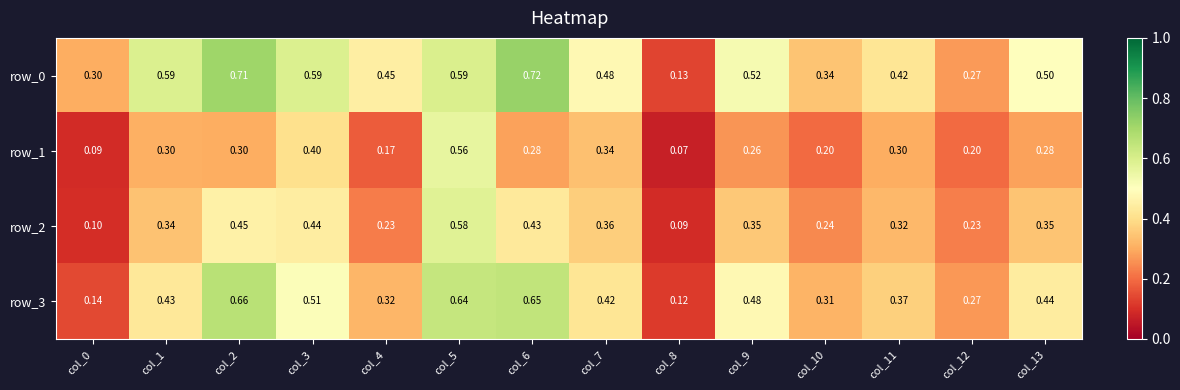

List the series in order of their peak value, lowest first.

row_1, row_2, row_3, row_0